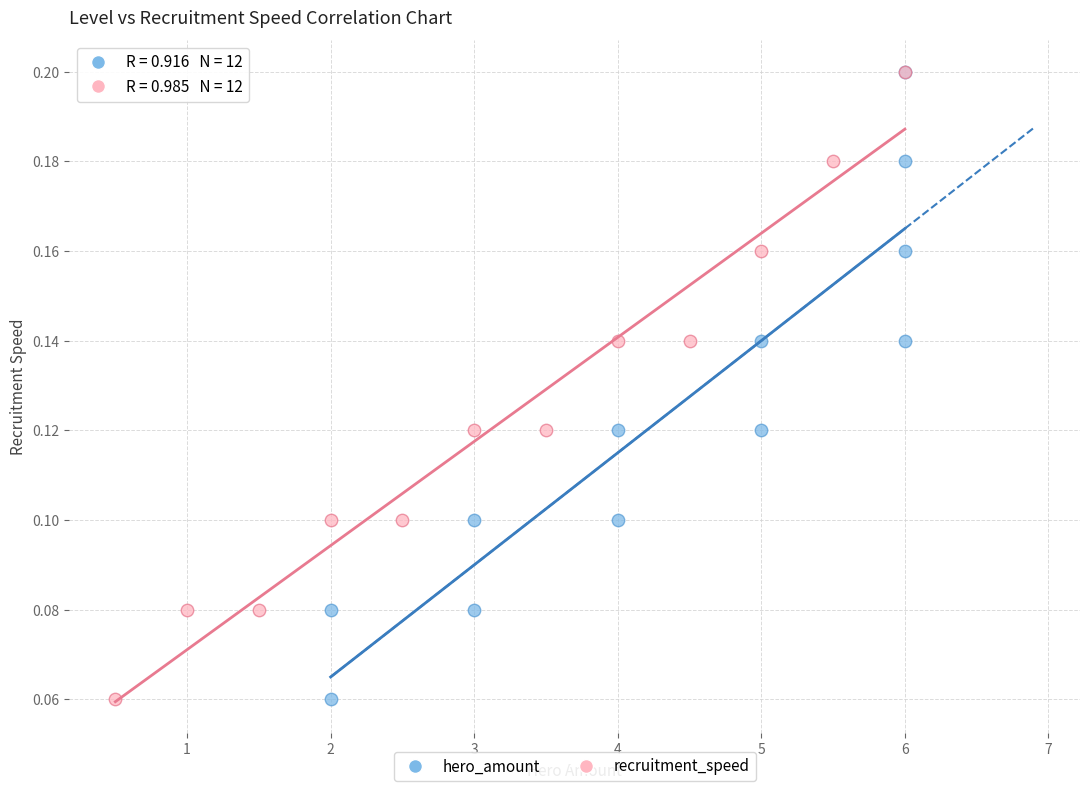

What are all the series names shown in the legend?

hero_amount, recruitment_speed